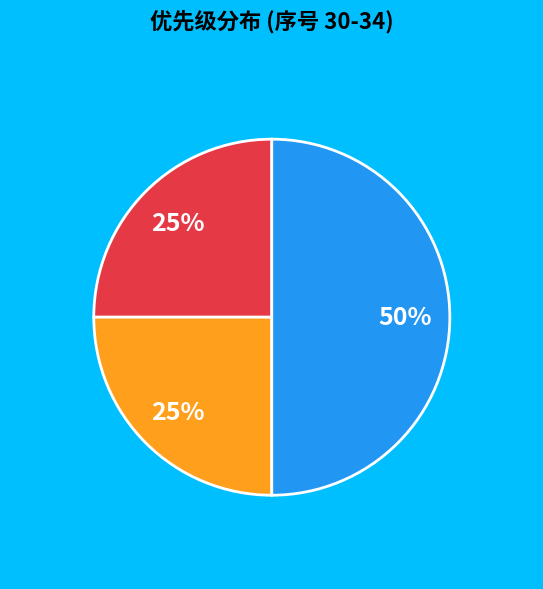

To the nearest percent, what is the difference between the largest and smallest slice percentages?

25%